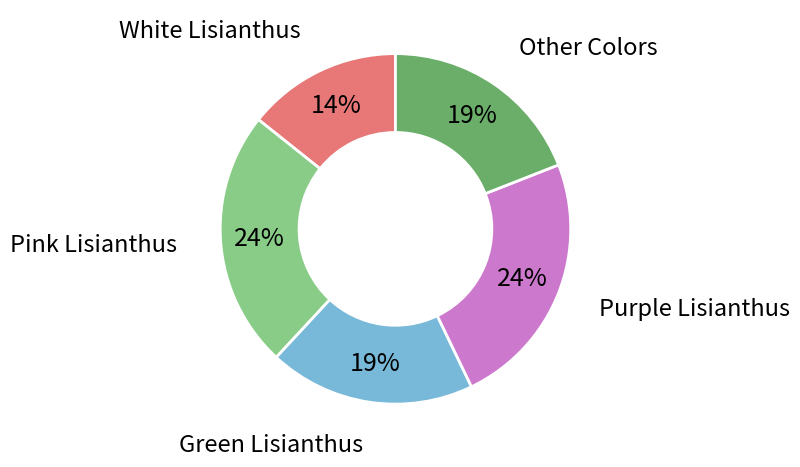

How many segments does this pie chart have?

5